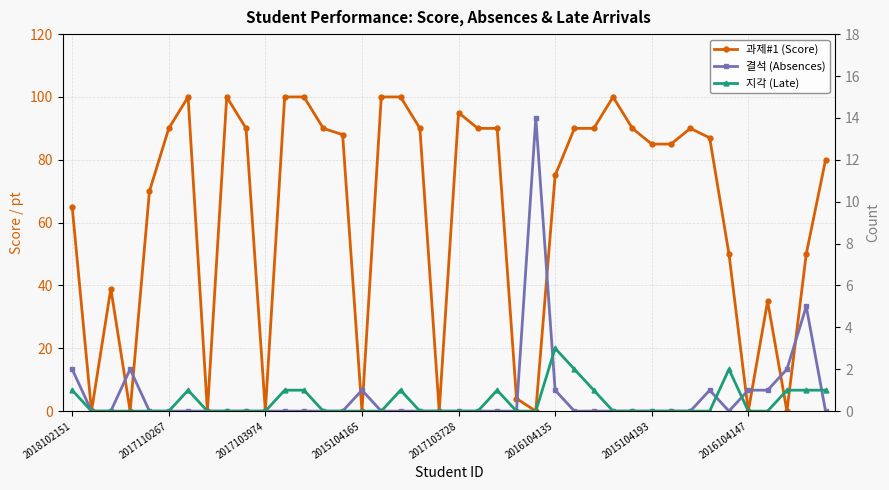

What is the maximum value for 과제#1 (Score)?

100